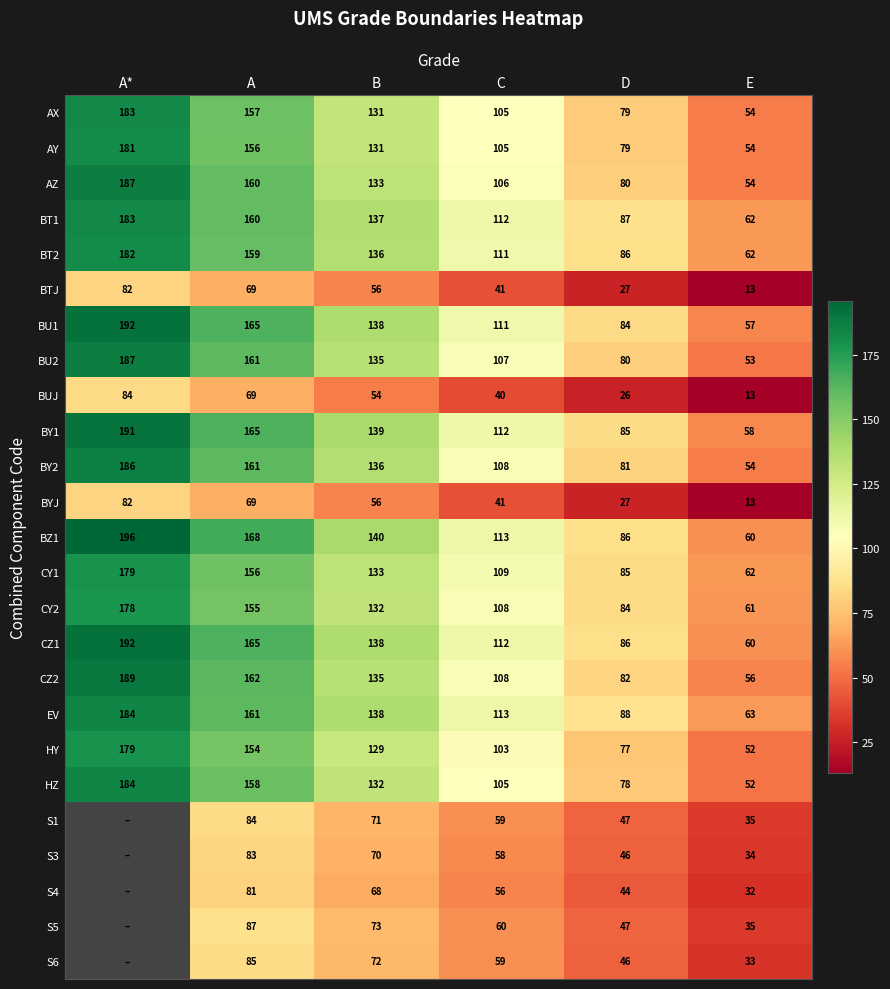

What is the spread (max minus min) of values at B?

86